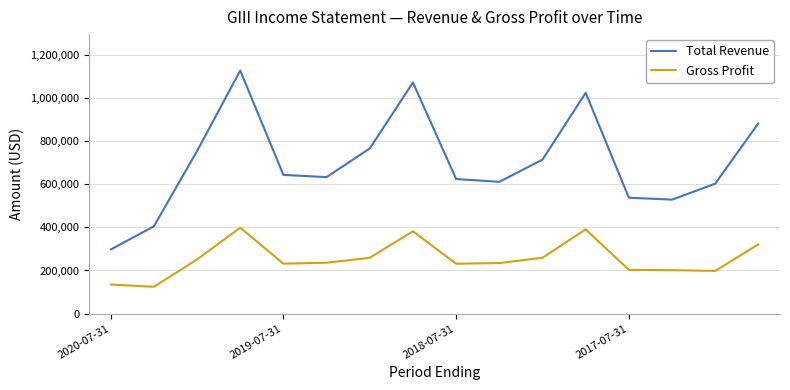

True or false: Gross Profit and Total Revenue cross at least once.

False